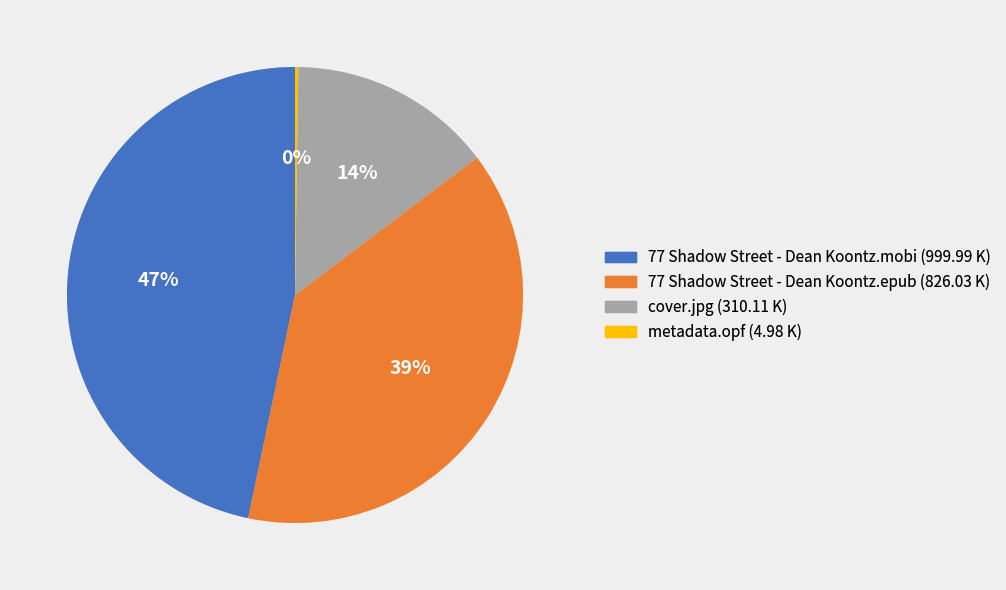

To the nearest percent, what portion does 77 Shadow Street - Dean Koontz.epub represent?

39%